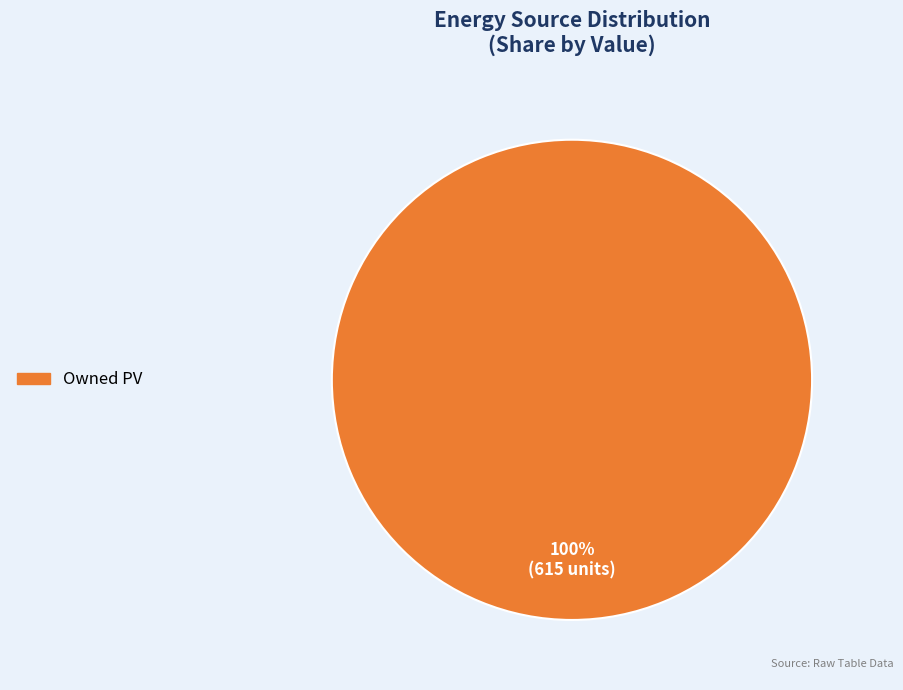

Rank the categories by value from highest to lowest.

Owned PV